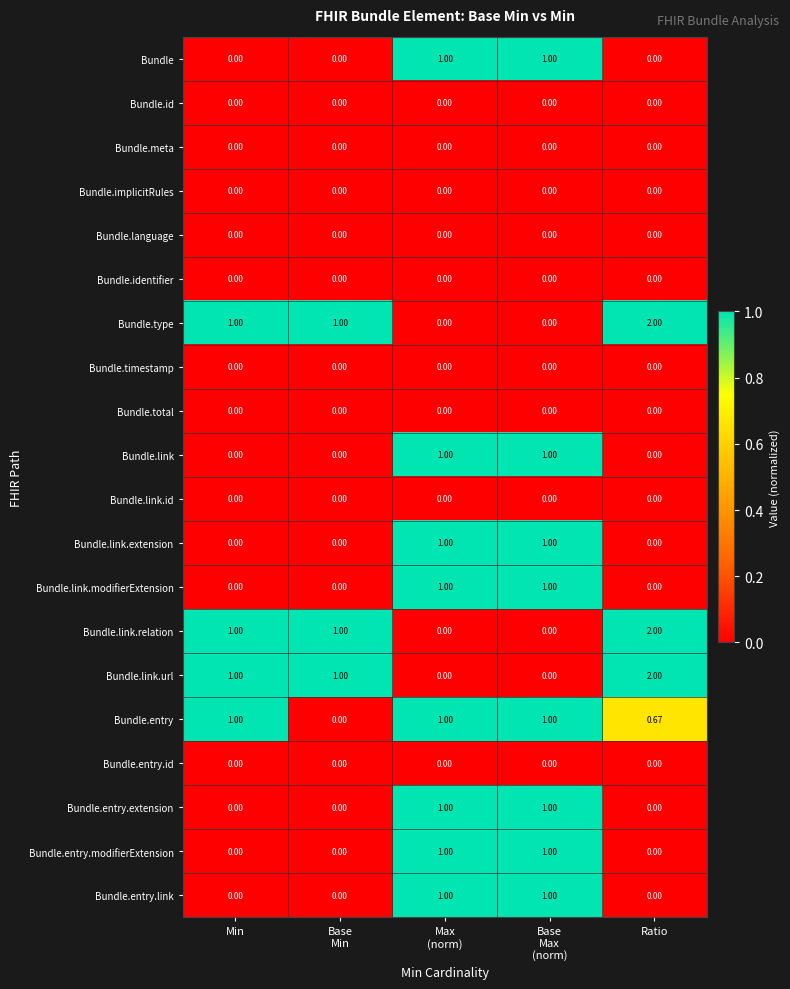

Which category has the highest value across all series?

Ratio